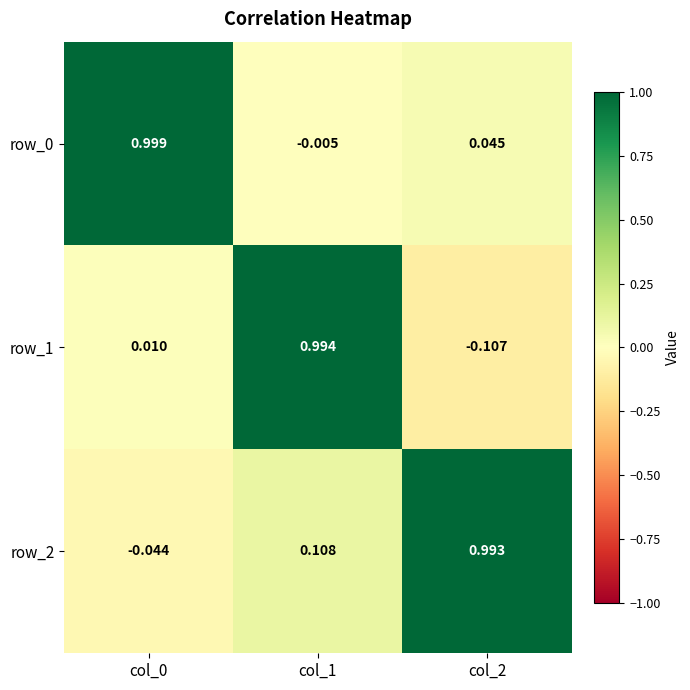

Is the value of row_2 at col_1 greater than the value of row_0 at col_1?

Yes